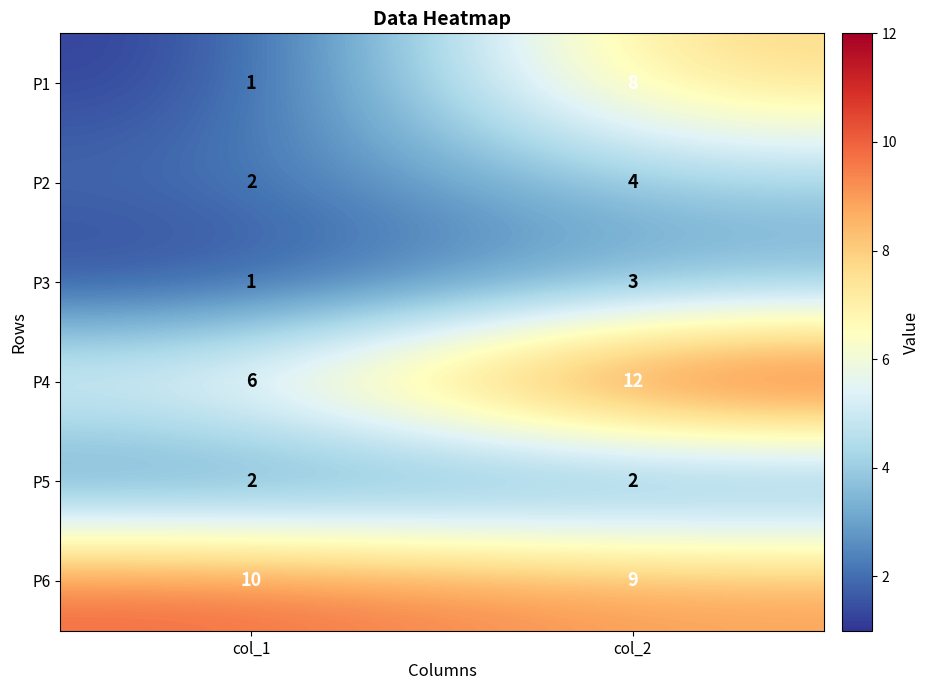

What is the sum of all P6 values?

19